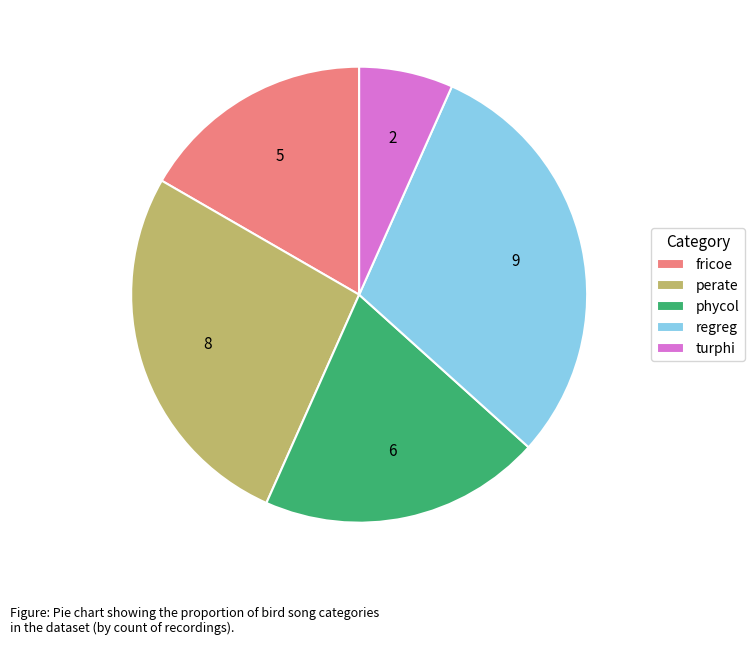

How many segments does this pie chart have?

5